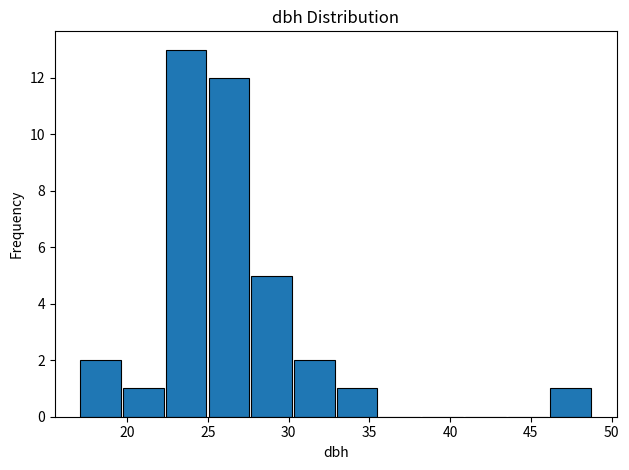

Reading left to right, list every bar in this chart as the range it spans on the x-axis followed by its height. Neither the bar edges nor the heights are printed on the chart, so give them approximately, as read against the axes.

17.0 to 19.5: 2
19.5 to 22.5: 1
22.5 to 25.0: 13
25.0 to 27.5: 12
27.5 to 30.5: 5
30.5 to 33.0: 2
33.0 to 35.5: 1
35.5 to 38.5: 0
38.5 to 41.0: 0
41.0 to 43.5: 0
43.5 to 46.0: 0
46.0 to 49.0: 1